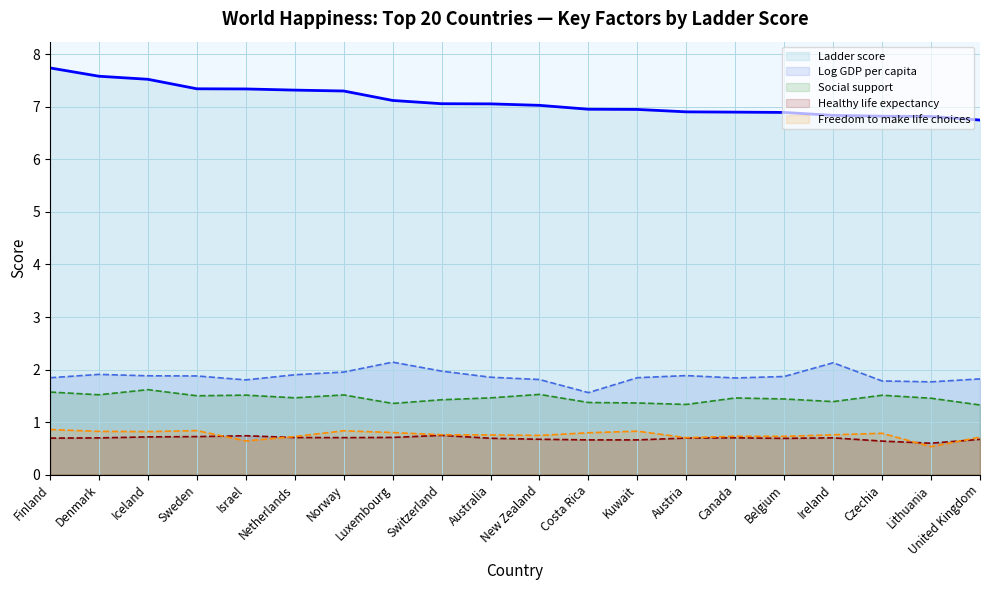

What is the greatest value displayed?

7.7